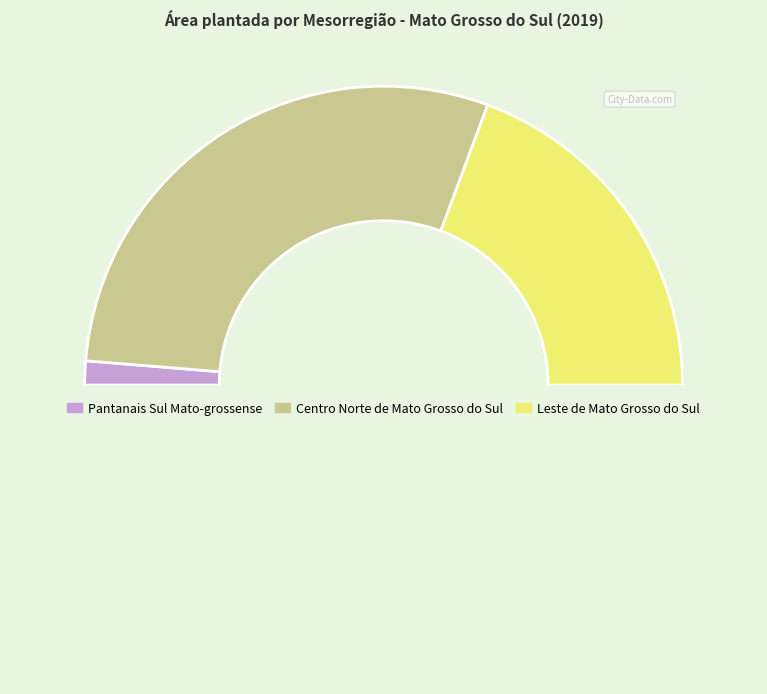

Count the number of slices in the pie.

4